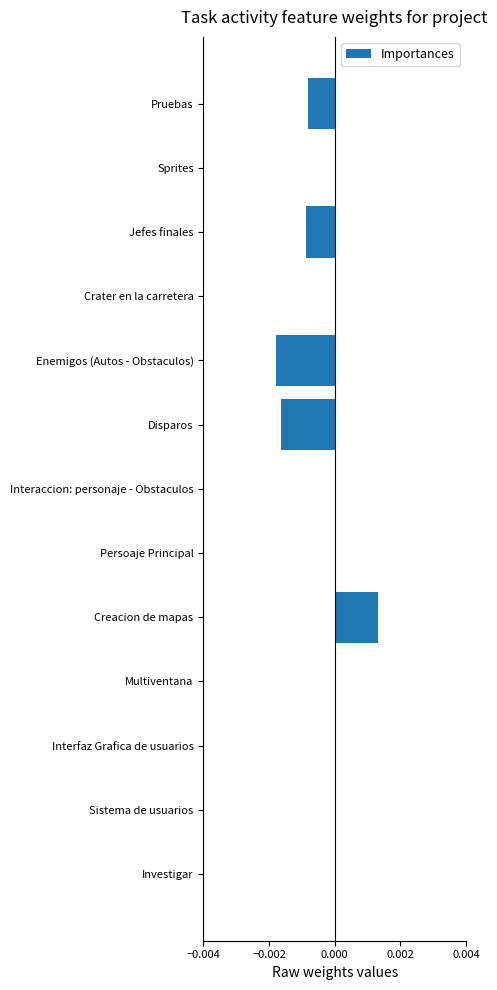

Which label corresponds to the largest value in the chart?

Creacion de mapas